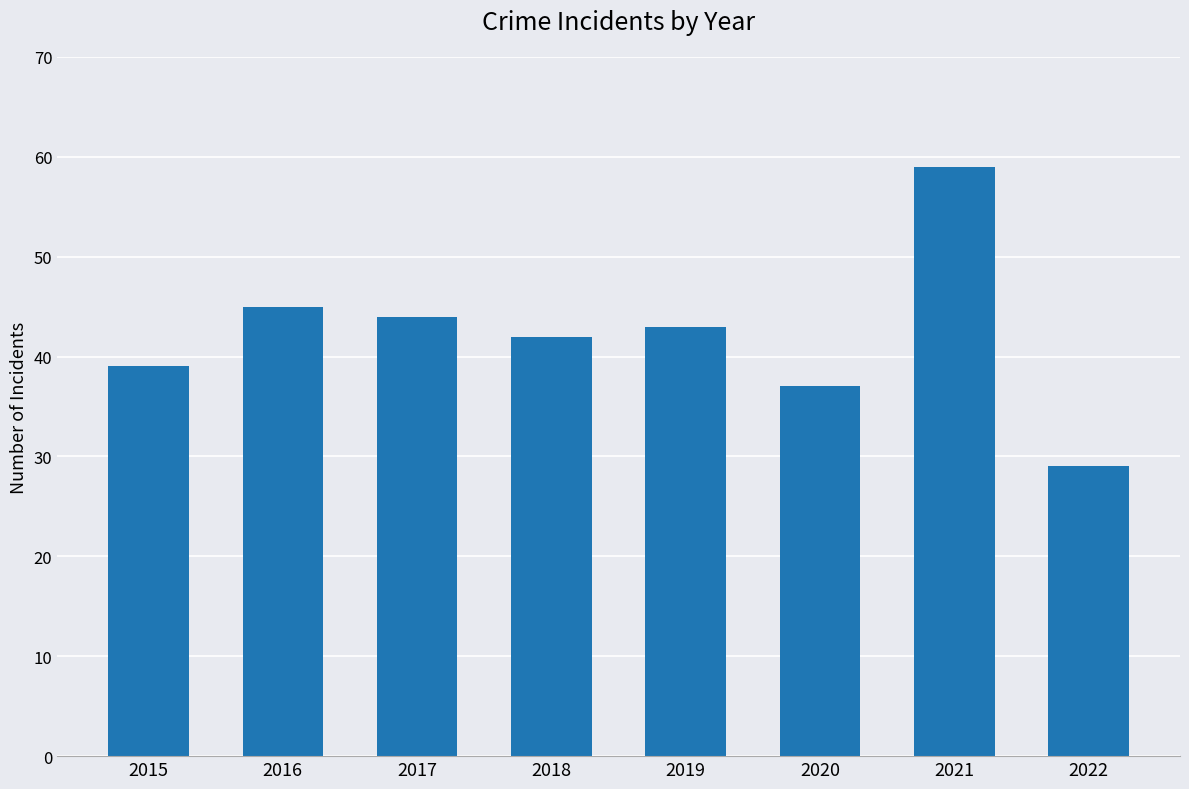

True or false: the data shows 68 at 2019.

False